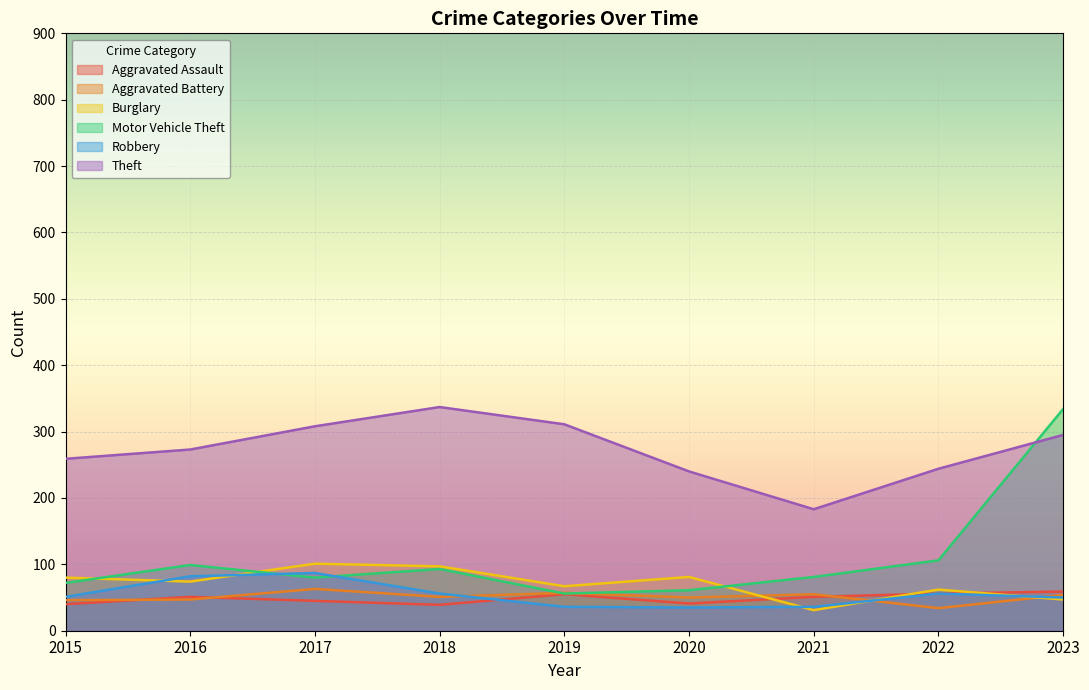

Does the chart display data point markers on the line(s)?

No